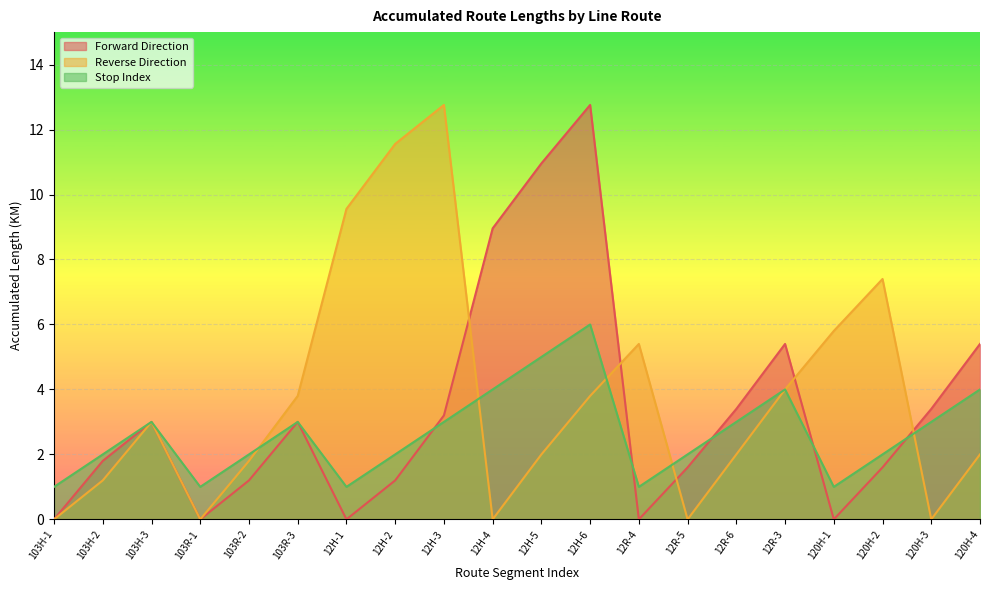

At which label is Forward Direction closest to 6?

12R-3